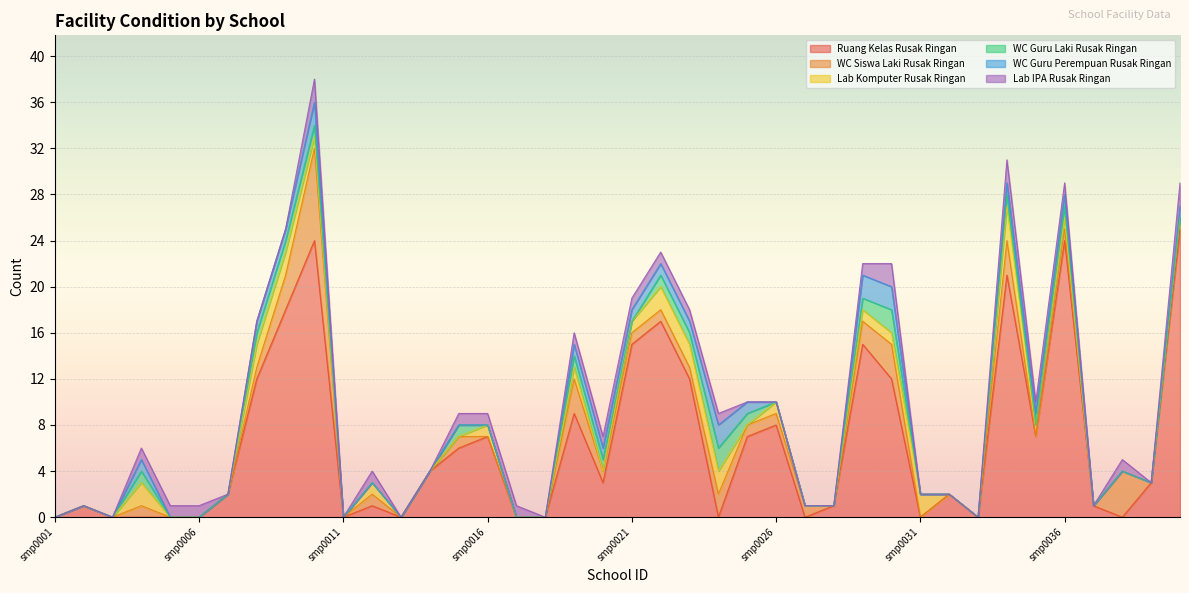

Reading left to right, extract all data points from this chart.

Ruang Kelas Rusak Ringan: smp0001=0	smp0002=1	smp0003=0	smp0004=0	smp0005=0	smp0006=0	smp0007=2	smp0008=12	smp0009=18	smp0010=24	smp0011=0	smp0012=1	smp0013=0	smp0014=4	smp0015=6	smp0016=7	smp0017=0	smp0018=0	smp0019=9	smp0020=3	smp0021=15	smp0022=17	smp0023=12	smp0024=0	smp0025=7	smp0026=8	smp0027=0	smp0028=1	smp0029=15	smp0030=12	smp0031=0	smp0032=2	smp0033=0	smp0034=21	smp0035=7	smp0036=24	smp0037=1	smp0038=0	smp0039=3	smp0040=25
WC Siswa Laki Rusak Ringan: smp0001=0	smp0002=0	smp0003=0	smp0004=1	smp0005=0	smp0006=0	smp0007=0	smp0008=1	smp0009=3	smp0010=8	smp0011=0	smp0012=1	smp0013=0	smp0014=0	smp0015=1	smp0016=0	smp0017=0	smp0018=0	smp0019=3	smp0020=1	smp0021=1	smp0022=1	smp0023=1	smp0024=2	smp0025=1	smp0026=1	smp0027=1	smp0028=0	smp0029=2	smp0030=3	smp0031=0	smp0032=0	smp0033=0	smp0034=3	smp0035=0	smp0036=1	smp0037=0	smp0038=4	smp0039=0	smp0040=1
Lab Komputer Rusak Ringan: smp0001=0	smp0002=0	smp0003=0	smp0004=2	smp0005=0	smp0006=0	smp0007=0	smp0008=2	smp0009=2	smp0010=1	smp0011=0	smp0012=1	smp0013=0	smp0014=0	smp0015=0	smp0016=1	smp0017=0	smp0018=0	smp0019=1	smp0020=0	smp0021=1	smp0022=2	smp0023=2	smp0024=2	smp0025=0	smp0026=1	smp0027=0	smp0028=0	smp0029=1	smp0030=1	smp0031=2	smp0032=0	smp0033=0	smp0034=3	smp0035=1	smp0036=1	smp0037=0	smp0038=0	smp0039=0	smp0040=0
WC Guru Laki Rusak Ringan: smp0001=0	smp0002=0	smp0003=0	smp0004=1	smp0005=0	smp0006=0	smp0007=0	smp0008=1	smp0009=1	smp0010=1	smp0011=0	smp0012=0	smp0013=0	smp0014=0	smp0015=1	smp0016=0	smp0017=0	smp0018=0	smp0019=1	smp0020=1	smp0021=0	smp0022=1	smp0023=1	smp0024=2	smp0025=1	smp0026=0	smp0027=0	smp0028=0	smp0029=1	smp0030=2	smp0031=0	smp0032=0	smp0033=0	smp0034=1	smp0035=0	smp0036=1	smp0037=0	smp0038=0	smp0039=0	smp0040=0
WC Guru Perempuan Rusak Ringan: smp0001=0	smp0002=0	smp0003=0	smp0004=1	smp0005=0	smp0006=0	smp0007=0	smp0008=1	smp0009=1	smp0010=2	smp0011=0	smp0012=0	smp0013=0	smp0014=0	smp0015=0	smp0016=0	smp0017=0	smp0018=0	smp0019=1	smp0020=1	smp0021=1	smp0022=1	smp0023=1	smp0024=2	smp0025=1	smp0026=0	smp0027=0	smp0028=0	smp0029=2	smp0030=2	smp0031=0	smp0032=0	smp0033=0	smp0034=1	smp0035=1	smp0036=1	smp0037=0	smp0038=0	smp0039=0	smp0040=1
Lab IPA Rusak Ringan: smp0001=0	smp0002=0	smp0003=0	smp0004=1	smp0005=1	smp0006=1	smp0007=0	smp0008=0	smp0009=0	smp0010=2	smp0011=0	smp0012=1	smp0013=0	smp0014=0	smp0015=1	smp0016=1	smp0017=1	smp0018=0	smp0019=1	smp0020=1	smp0021=1	smp0022=1	smp0023=1	smp0024=1	smp0025=0	smp0026=0	smp0027=0	smp0028=0	smp0029=1	smp0030=2	smp0031=0	smp0032=0	smp0033=0	smp0034=2	smp0035=1	smp0036=1	smp0037=0	smp0038=1	smp0039=0	smp0040=2